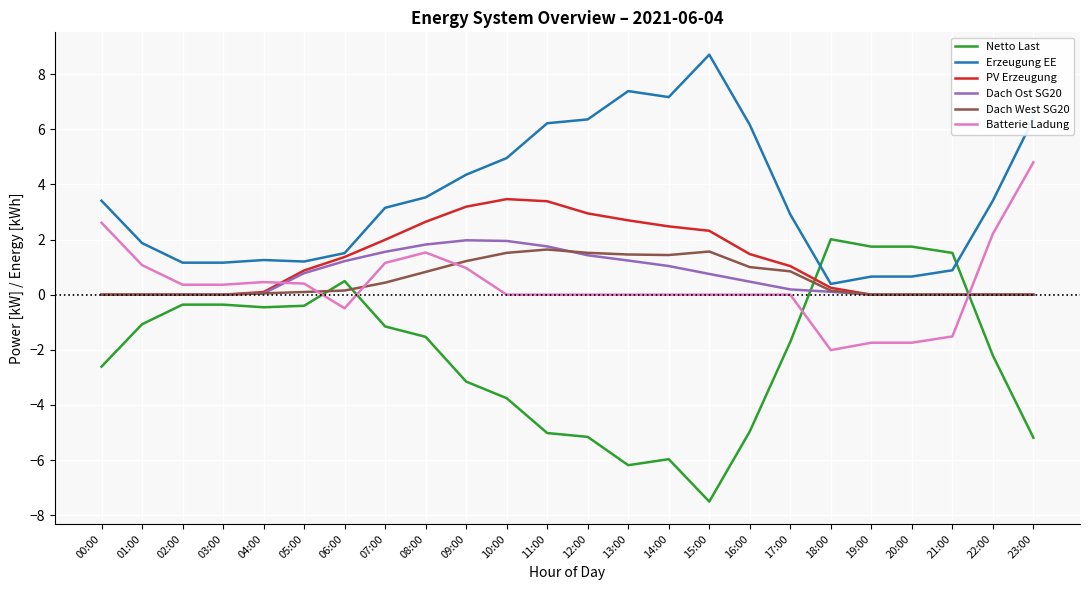

Where does the Batterie Ladung series first go above 0?

00:00